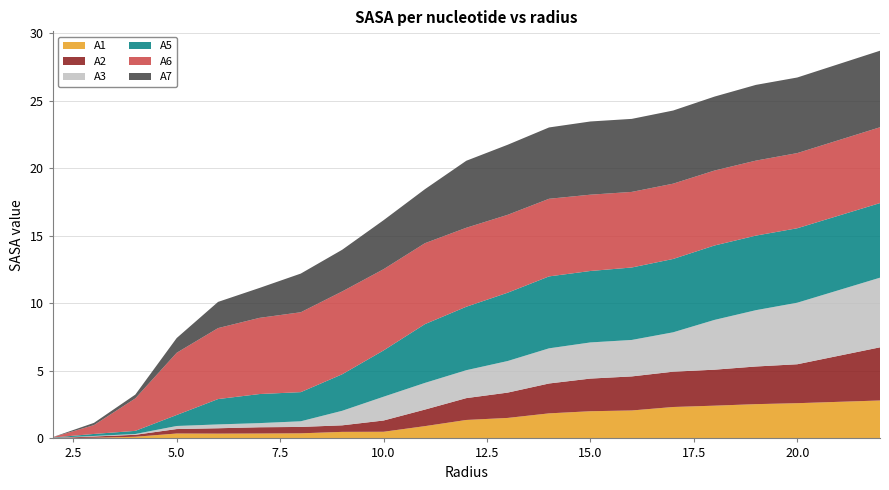

Reading right to left, transcribe all the data shown in this chart.

A1: 2.8	2.6	2.5	2.4	2.3	2.1	2.0	1.9	1.5	1.4	0.9	0.5	0.5	0.4	0.4	0.4	0.4	0.1	0.0	0.0
A2: 3.9	2.9	2.8	2.7	2.6	2.5	2.4	2.2	1.9	1.6	1.2	0.8	0.5	0.5	0.5	0.4	0.3	0.1	0.1	0.0
A3: 5.2	4.6	4.2	3.7	2.9	2.7	2.7	2.6	2.3	2.1	2.0	1.8	1.1	0.4	0.3	0.3	0.2	0.1	0.0	0.0
A5: 5.5	5.5	5.5	5.5	5.4	5.4	5.3	5.3	5.1	4.7	4.3	3.4	2.7	2.2	2.1	1.9	0.8	0.2	0.1	0.0
A6: 5.6	5.6	5.5	5.5	5.6	5.6	5.6	5.7	5.8	5.8	6.0	6.0	6.1	5.9	5.6	5.3	4.6	2.4	0.7	0.0
A7: 5.7	5.6	5.6	5.5	5.4	5.4	5.4	5.3	5.2	5.0	4.0	3.6	3.1	2.9	2.2	1.9	1.1	0.3	0.2	0.0